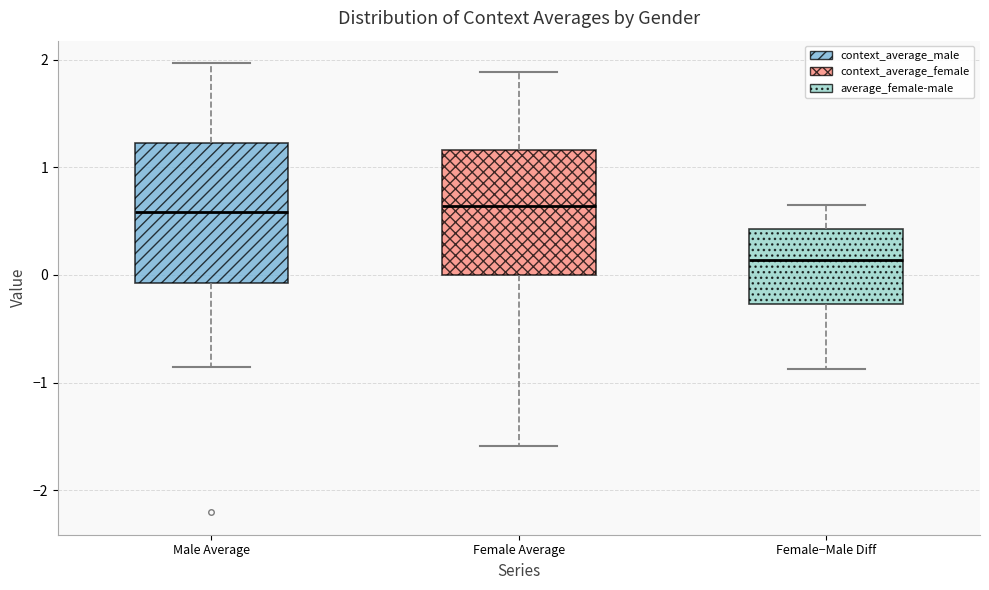

Where does the lower whisker of the box for Female−Male Diff end on the y-axis? The values are not printed on the chart, so give them approximately, as read against the axis.

-0.9